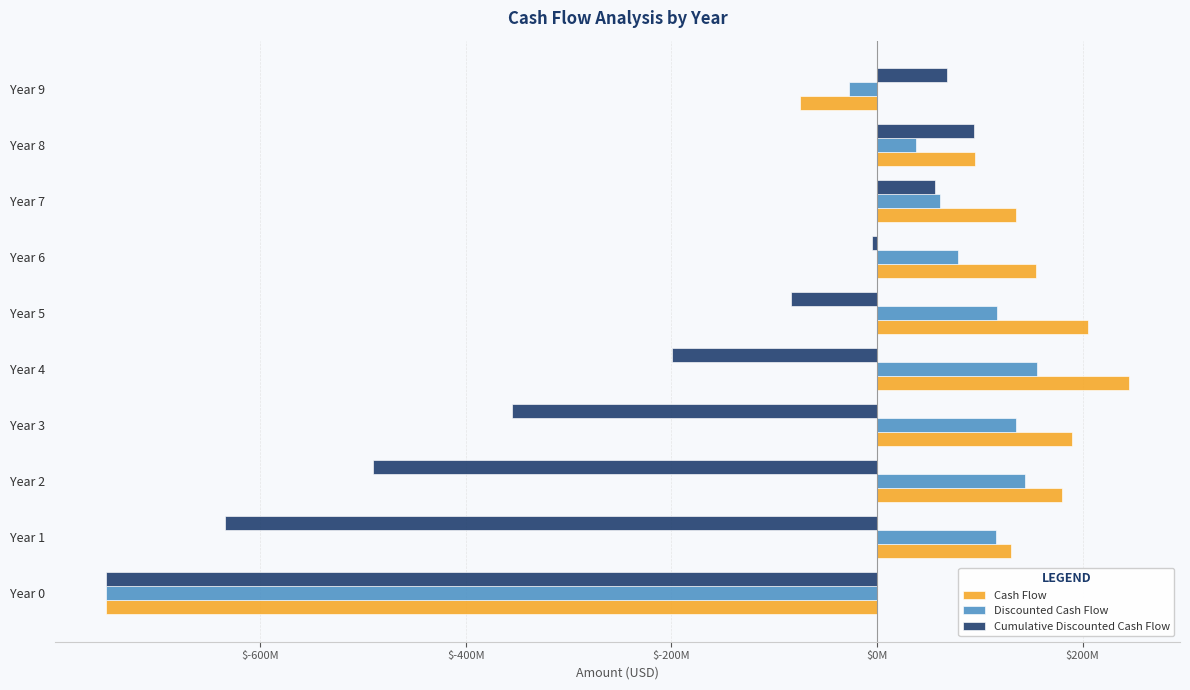

What are all the series names shown in the legend?

Cash Flow, Discounted Cash Flow, Cumulative Discounted Cash Flow